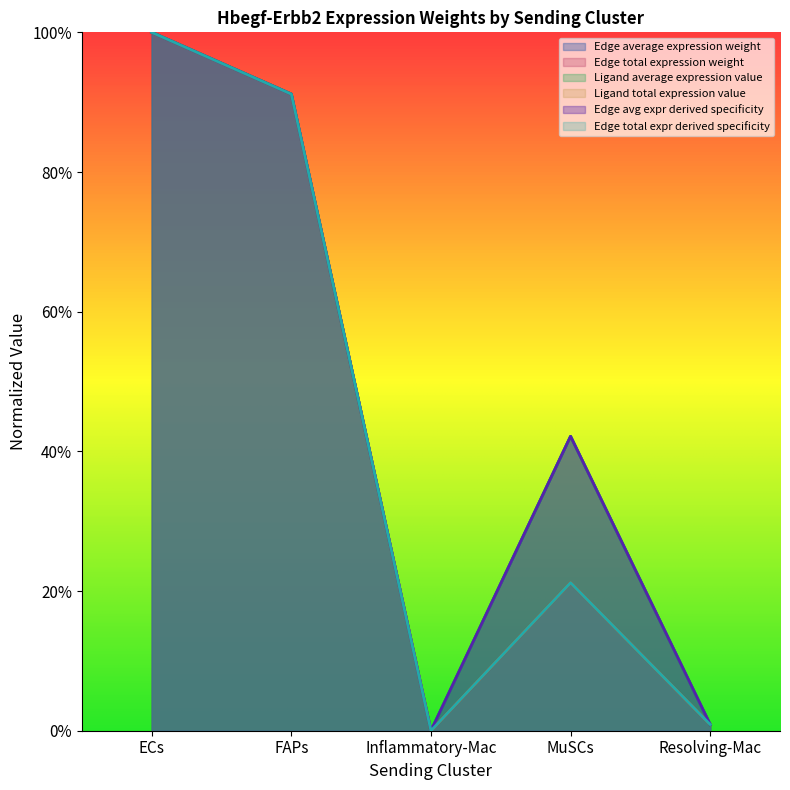

How many interior local peaks does the Ligand average expression value series have?

1